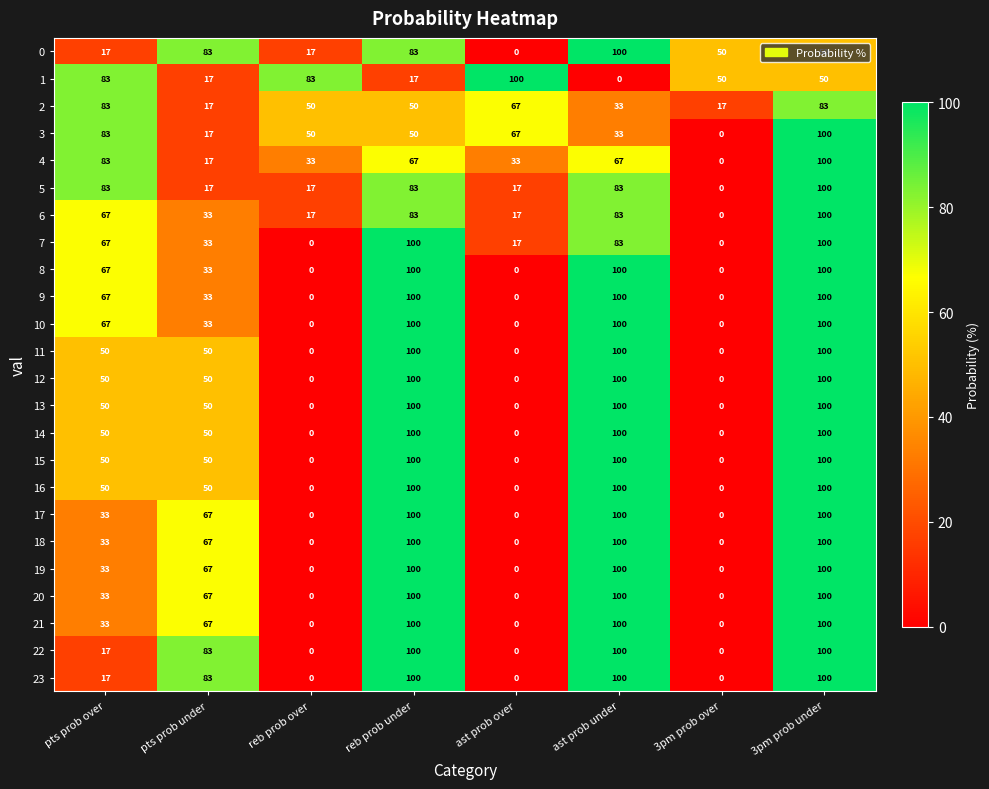

At how many categories does at least one series exceed 89?

4